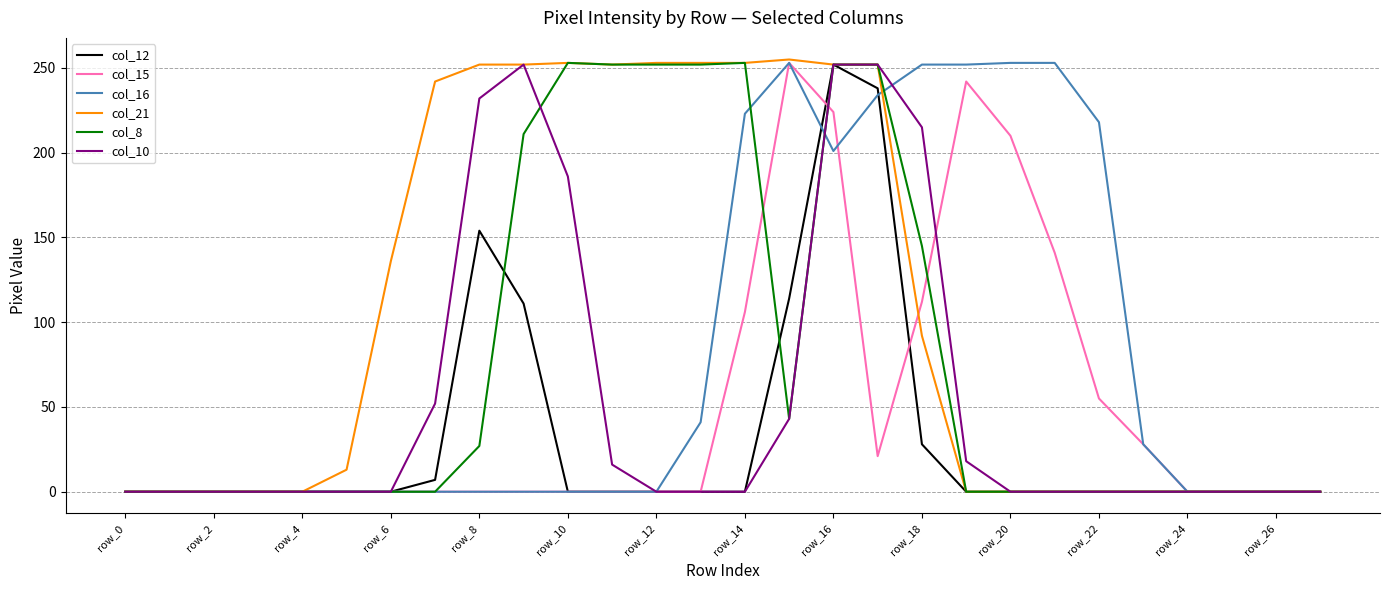

Which series has the largest total across all categories?

col_21